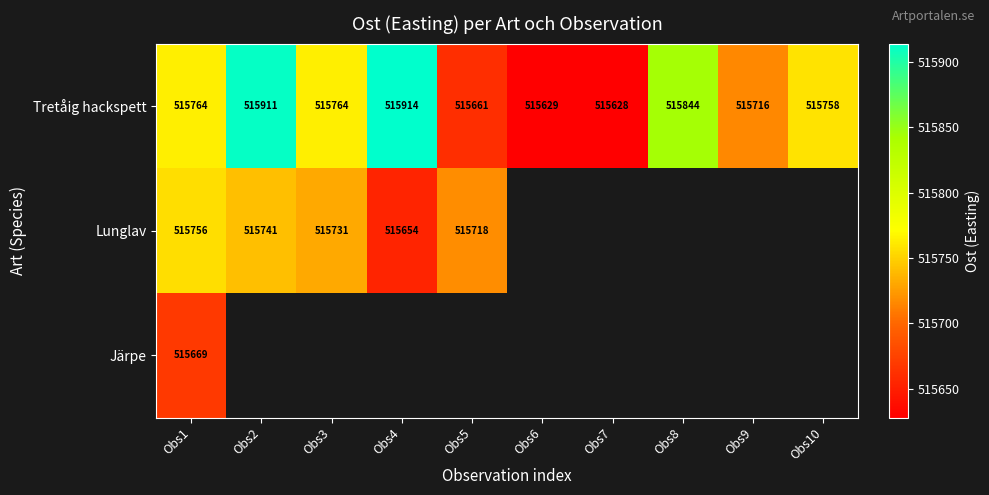

What value does the Tretåig hackspett series have at Obs8, to the nearest 50?

515850